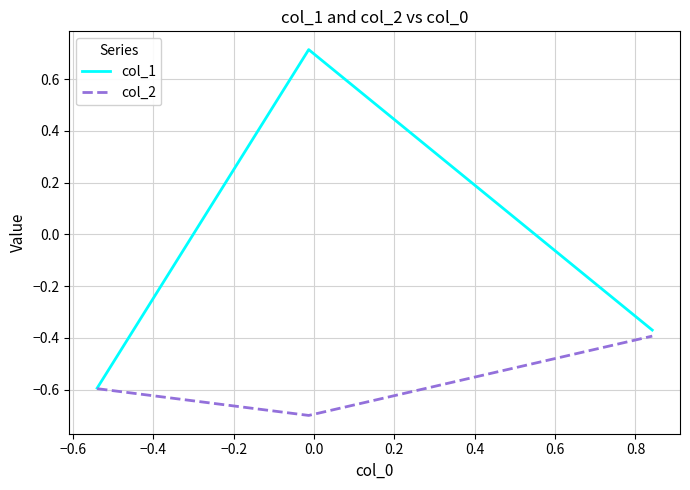

How many distinct data groups are displayed?

2